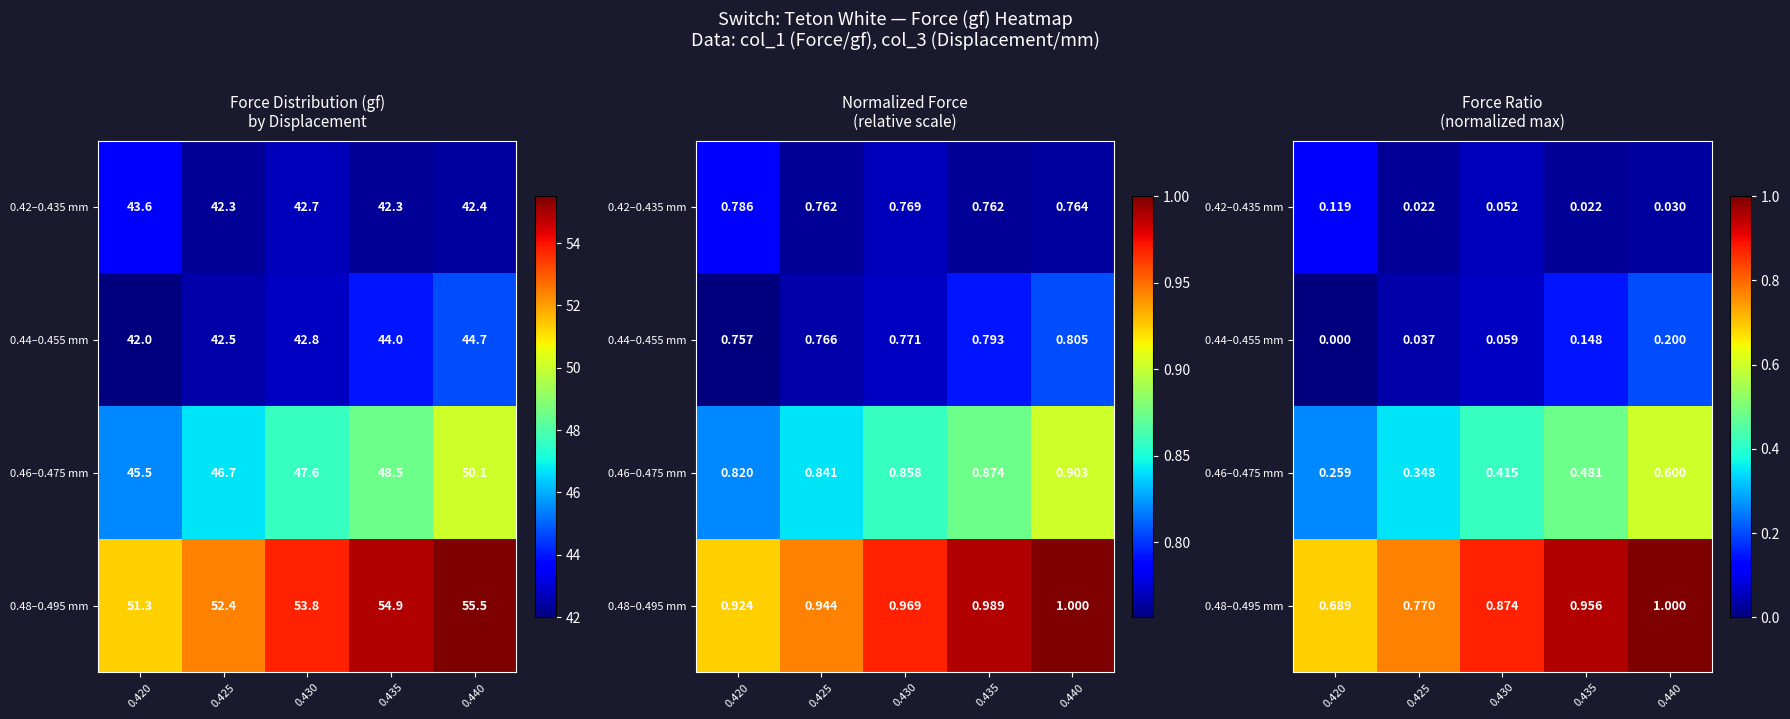

Which series changed the most between 0.425 and 0.440?

0.46–0.475 mm